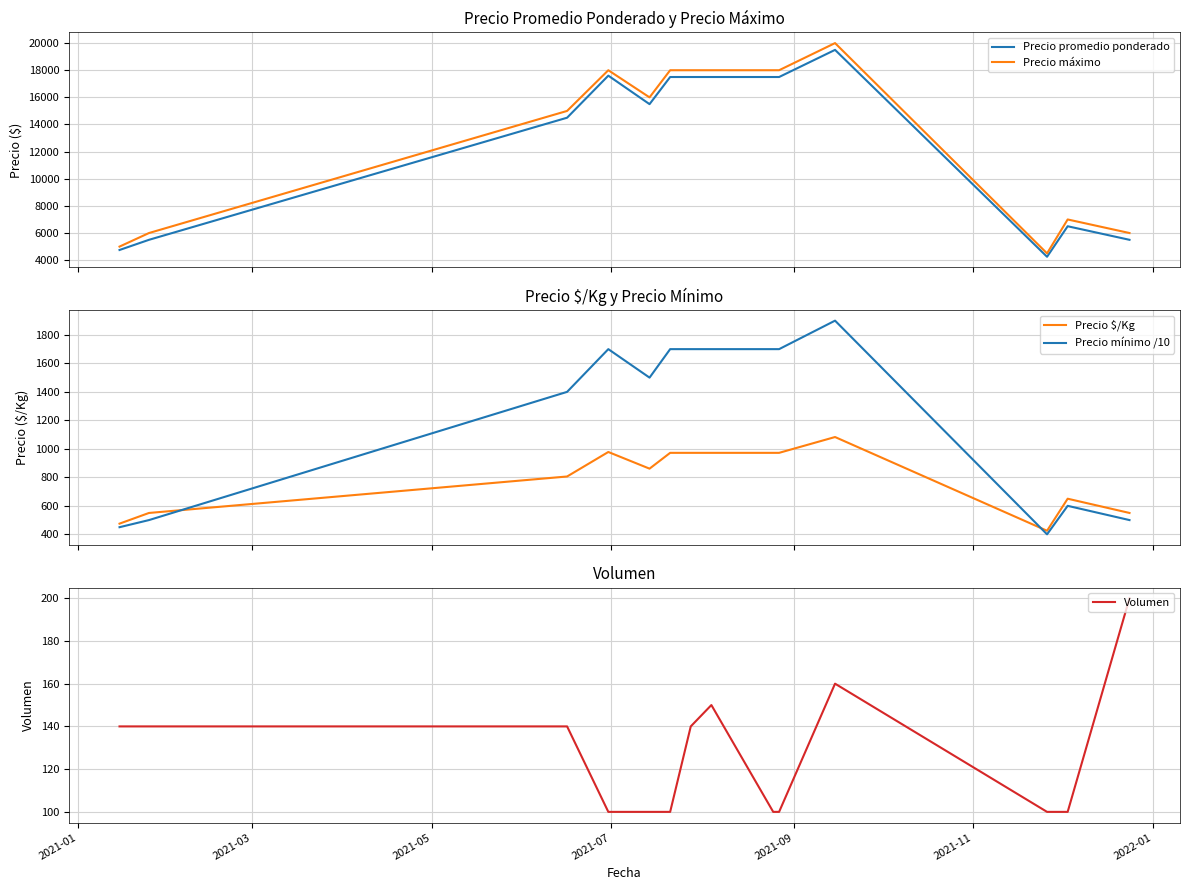

True or false: Precio mínimo /10 and Precio $/Kg intersect in this chart.

True